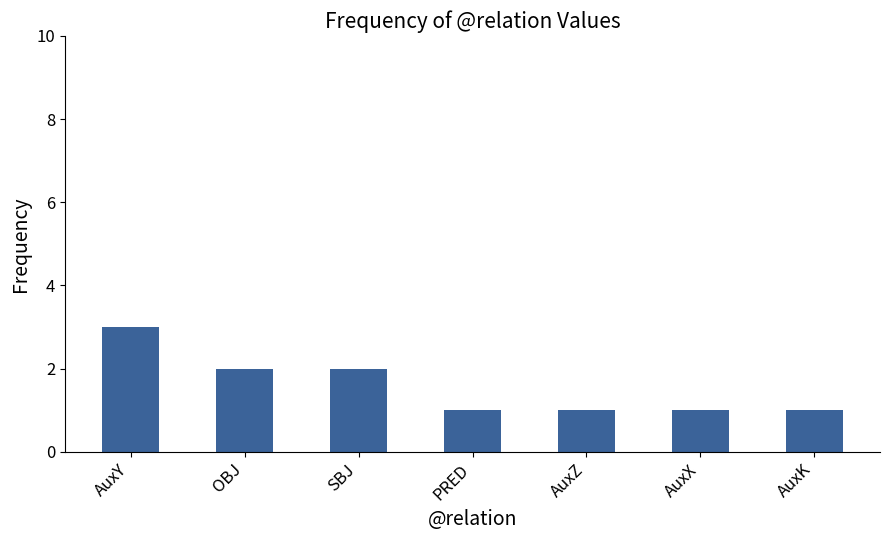

What is the label of the 4th bar from the left?

PRED